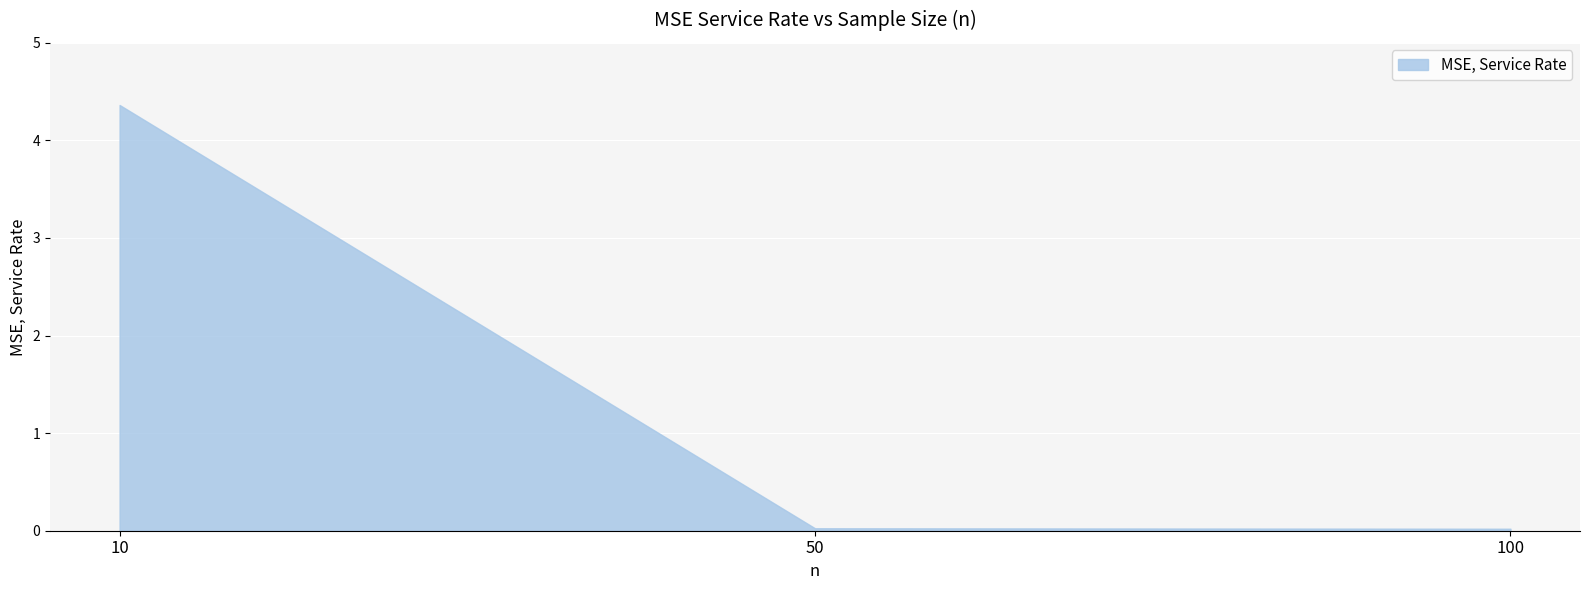

Between 10 and 100, which is larger?

10